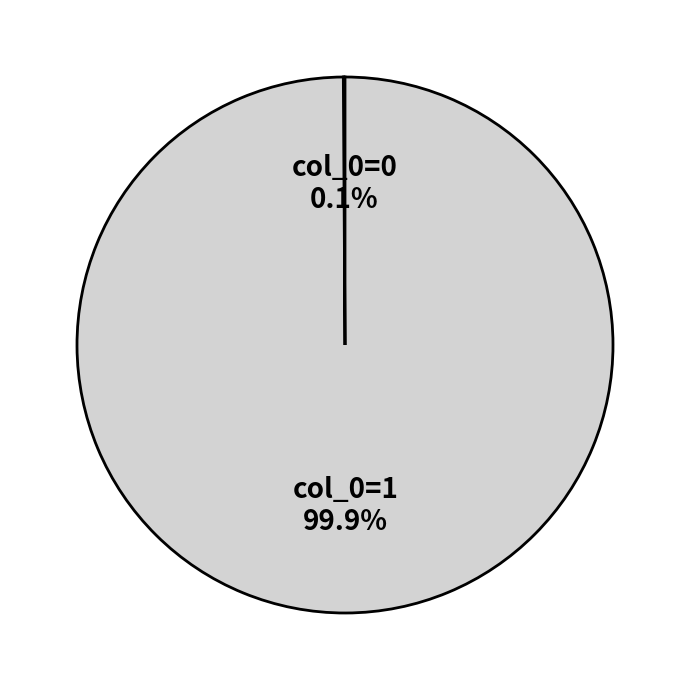

What is the largest slice in the pie chart?

col_0=1